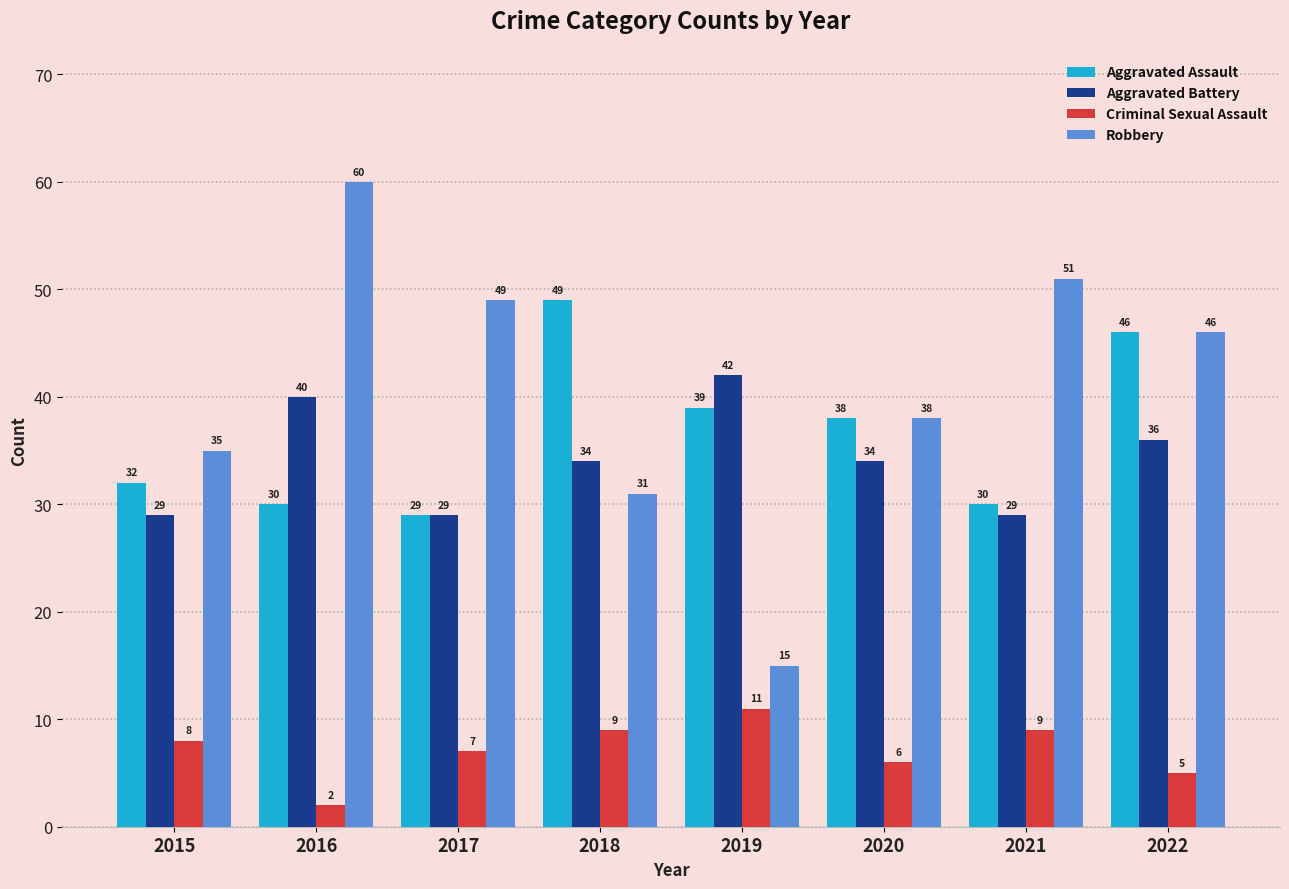

Rank the series by their maximum value, from lowest to highest.

Criminal Sexual Assault, Aggravated Battery, Aggravated Assault, Robbery